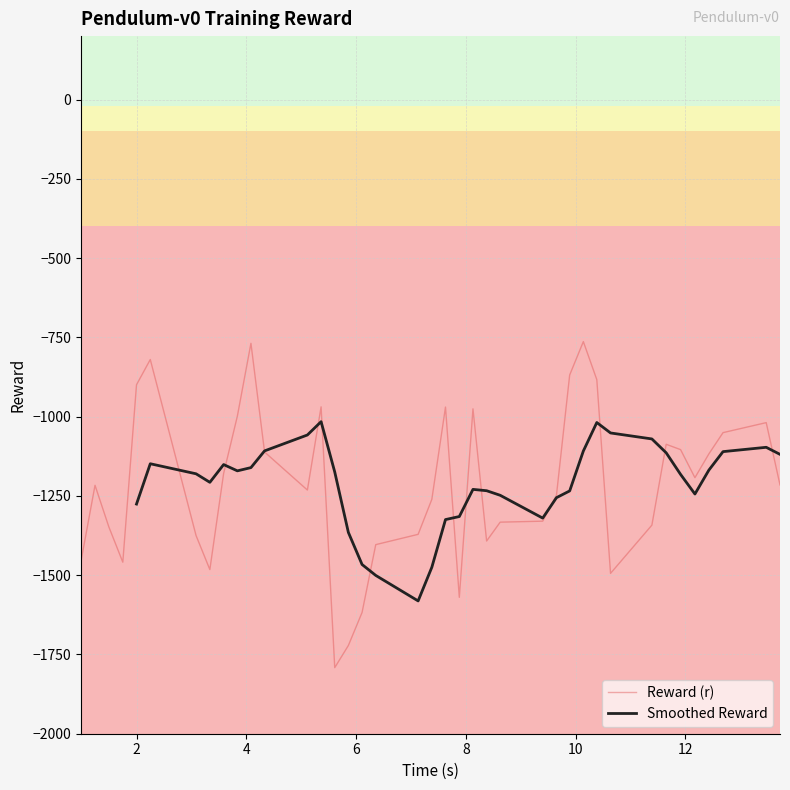

Reading left to right, extract all data points from this chart.

-1455.6	-1216.6	-1347.9	-1459.0	-899.6	-819.9	-1375.1	-1482.4	-1179.2	-998.5	-768.8	-1111.5	-1231.5	-969.2	-1791.6	-1721.7	-1617.6	-1403.7	-1371.2	-1260.8	-969.9	-1569.9	-975.4	-1392.3	-1332.8	-1329.7	-1247.8	-868.7	-763.4	-883.4	-1494.3	-1342.2	-1087.2	-1104.1	-1192.5	-1117.6	-1050.5	-1018.9	-1215.3